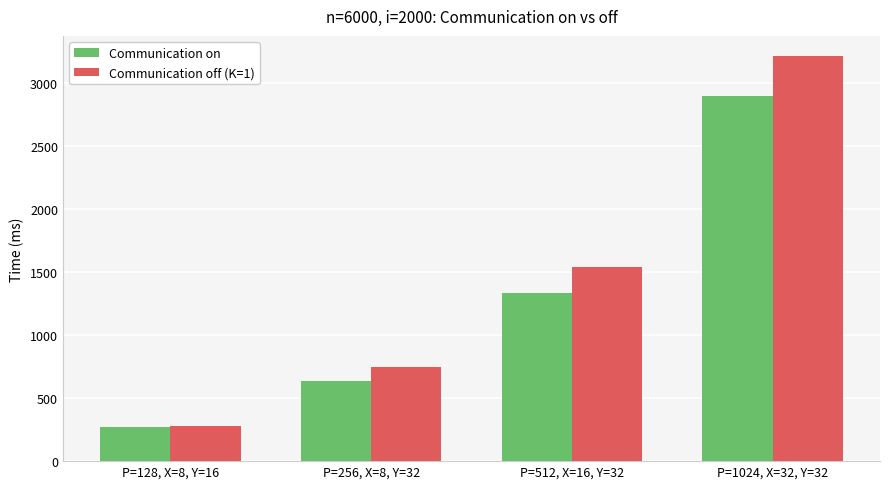

Which series has the largest range (max minus min)?

Communication off (K=1)